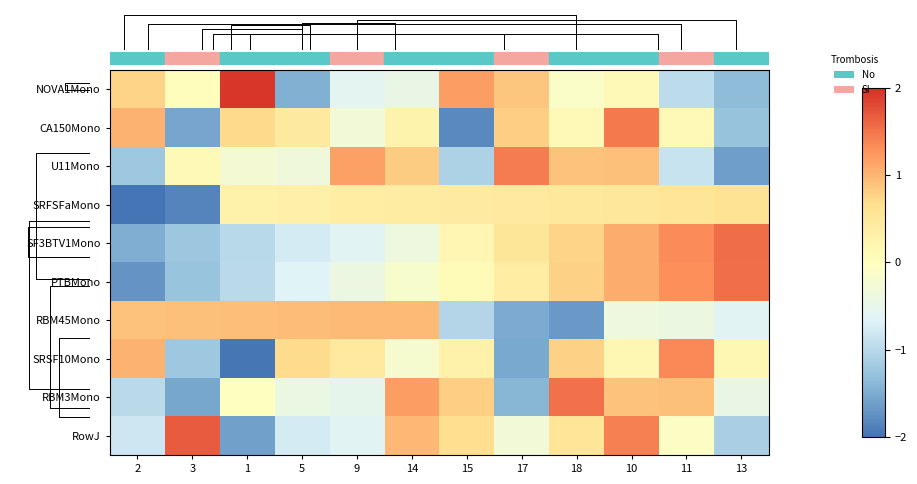

List the labels in order of RBM45Mono value, largest first.

14, 9, 5, 1, 3, 2, 10, 11, 13, 15, 17, 18